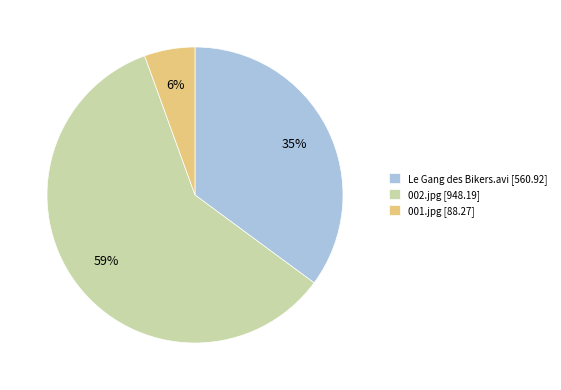

To the nearest percent, what is the combined percentage of Le Gang des Bikers.avi and 002.jpg?

94%